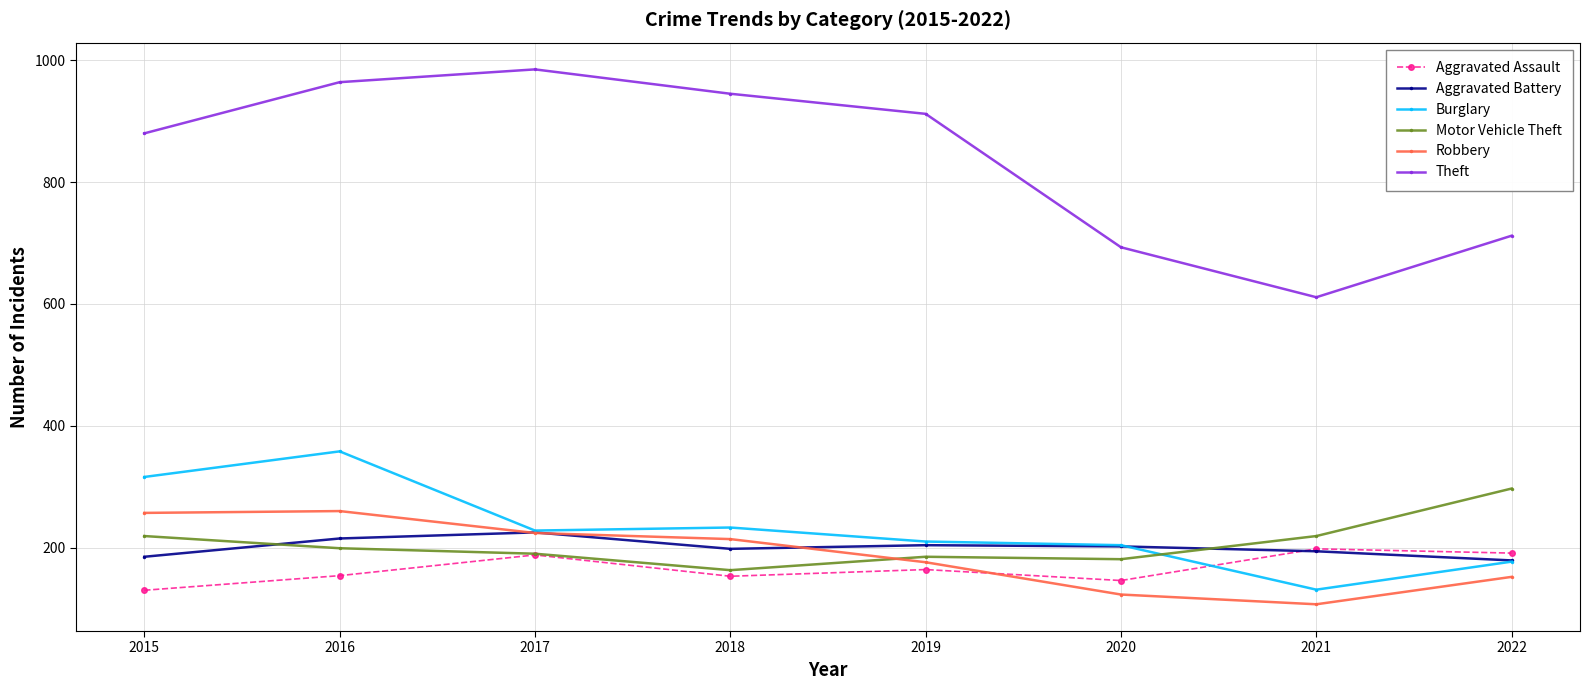

What is the maximum value for Robbery?

260